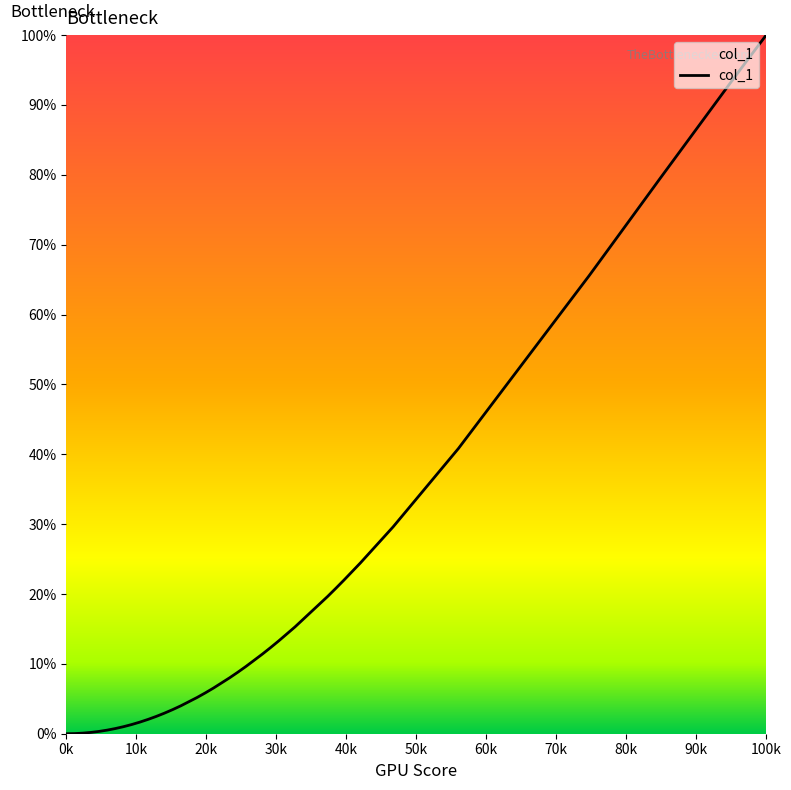

What is the difference between the maximum and minimum values?

100.0